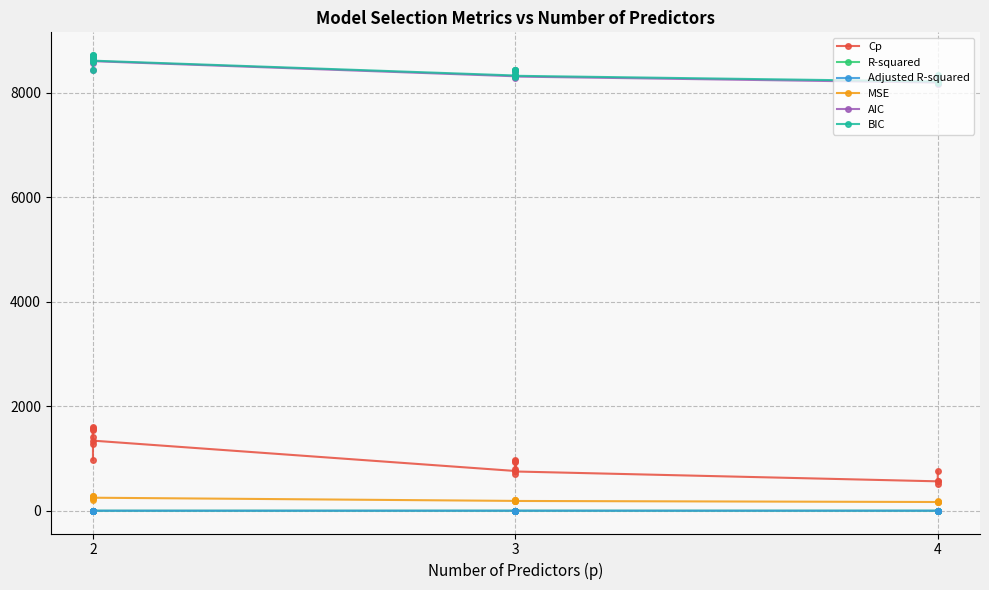

What is the difference between the maximum and minimum values in the R-squared series?

0.4